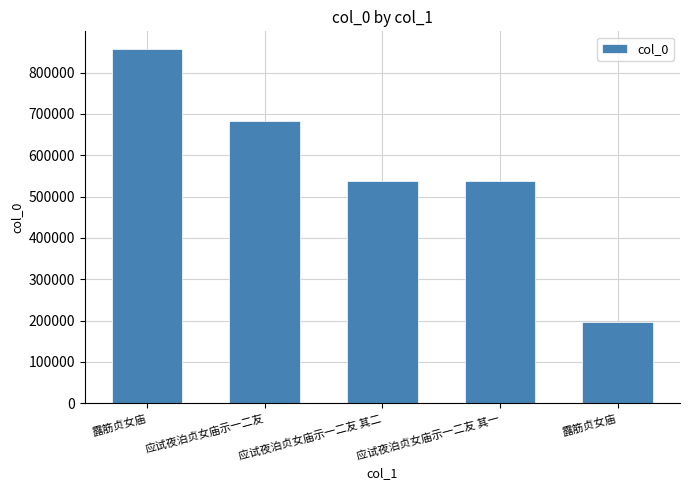

How many bars are there in total?

5